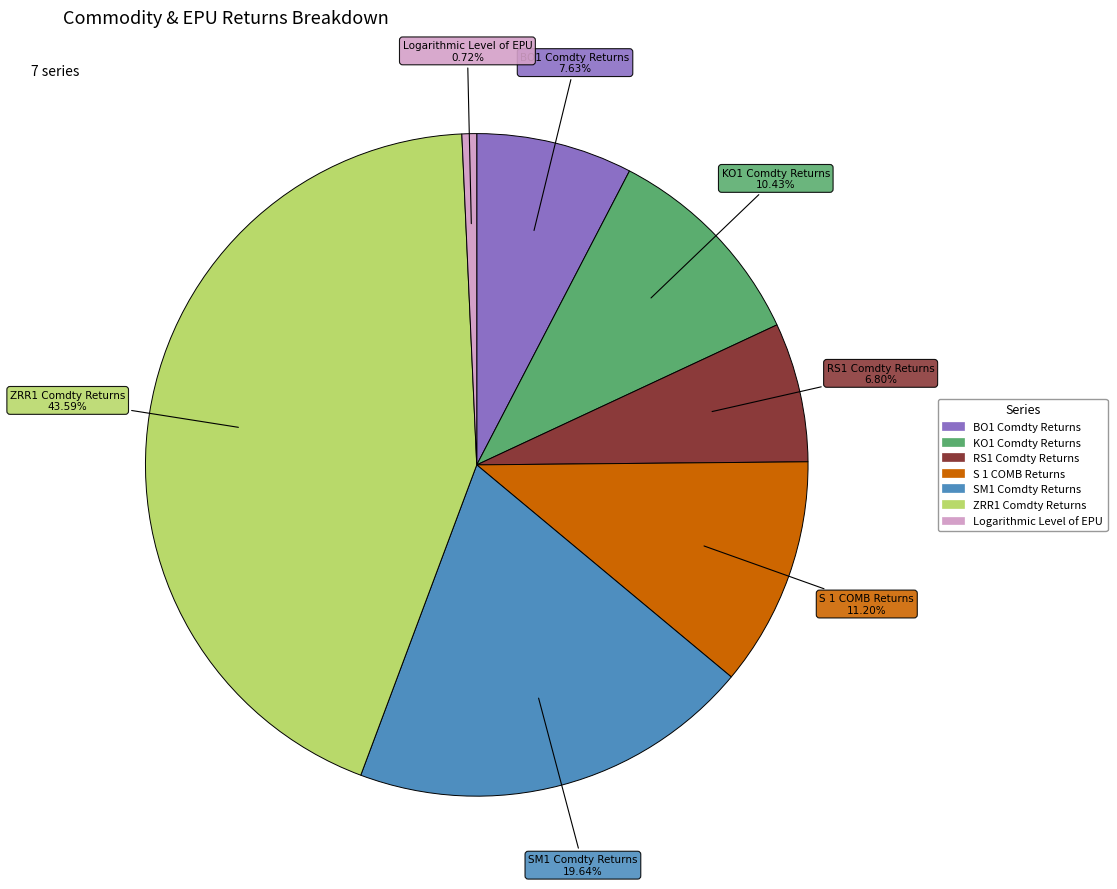

Which slice is the smallest?

Logarithmic Level of EPU